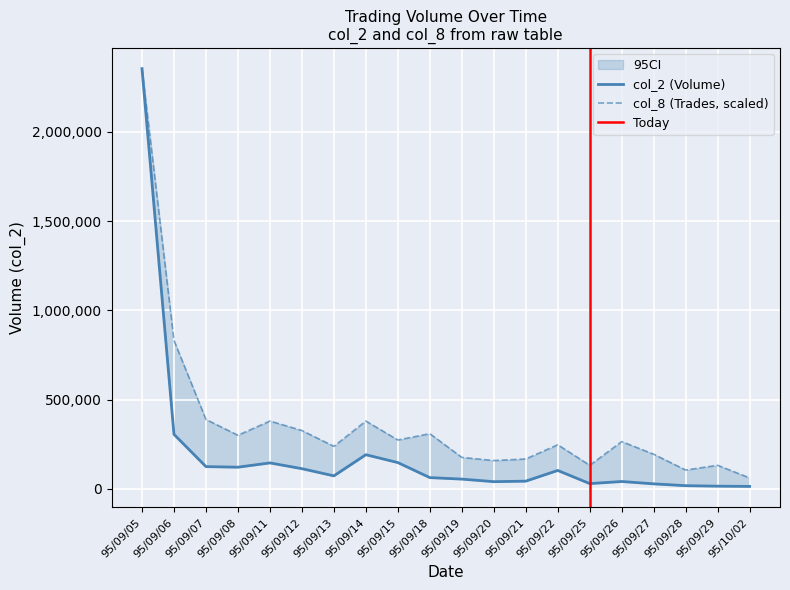

At which category is the sum across all series the highest?

95/09/05